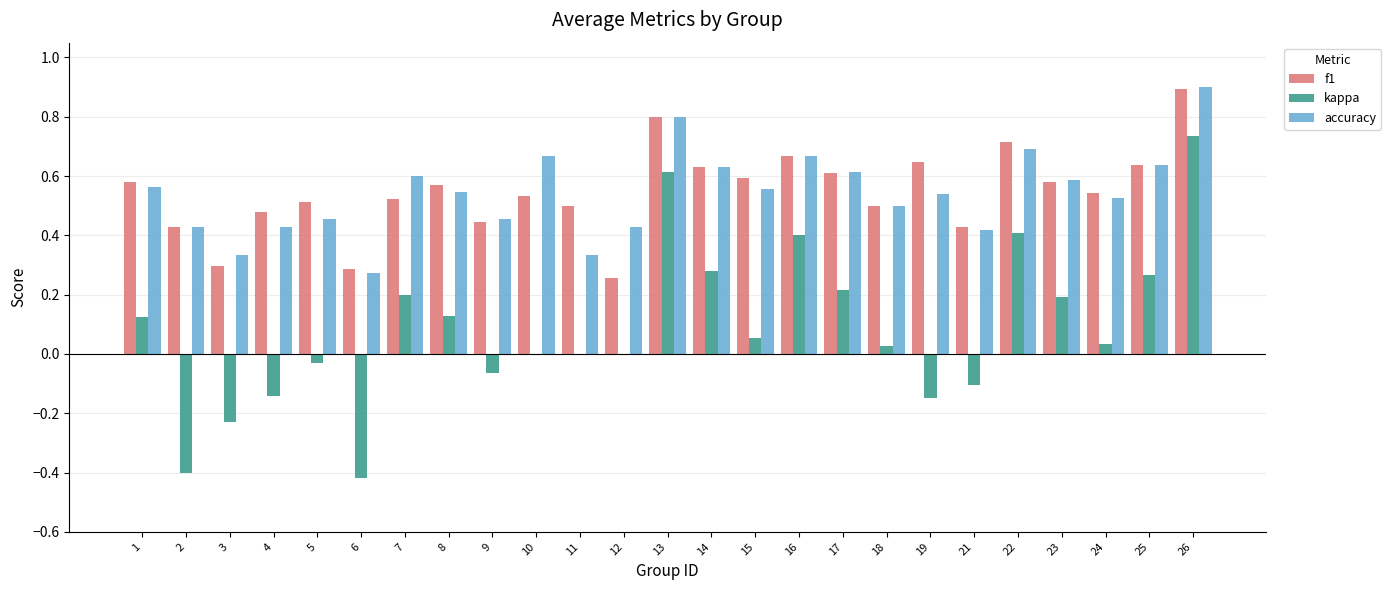

What is the greatest value displayed?

0.9